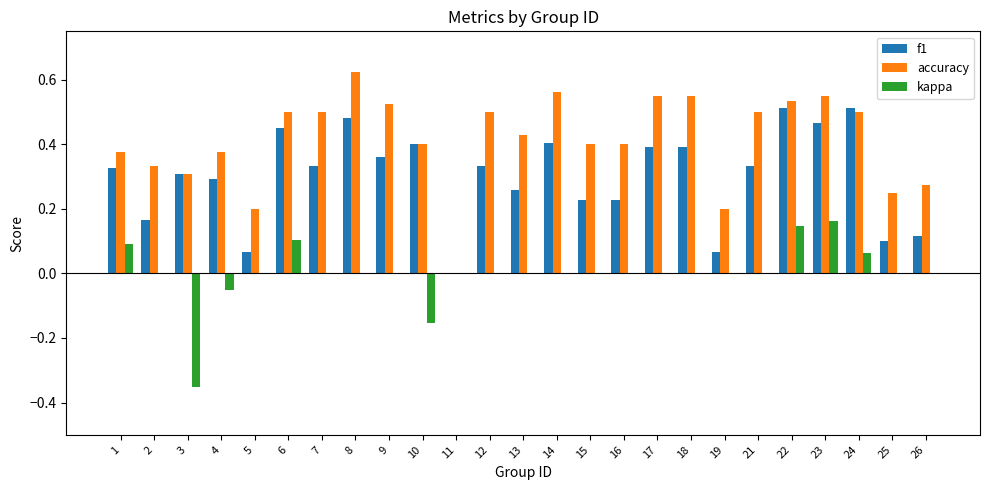

True or false: f1 has a value of 0.5 at 17.

False